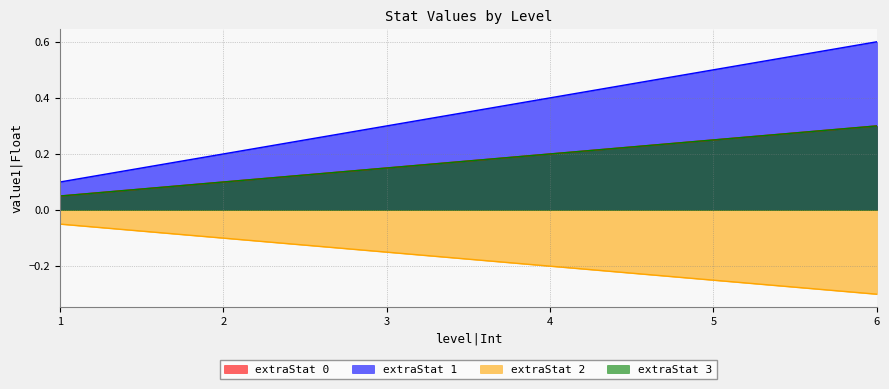

What is the average value of the extraStat 3 series?

0.2